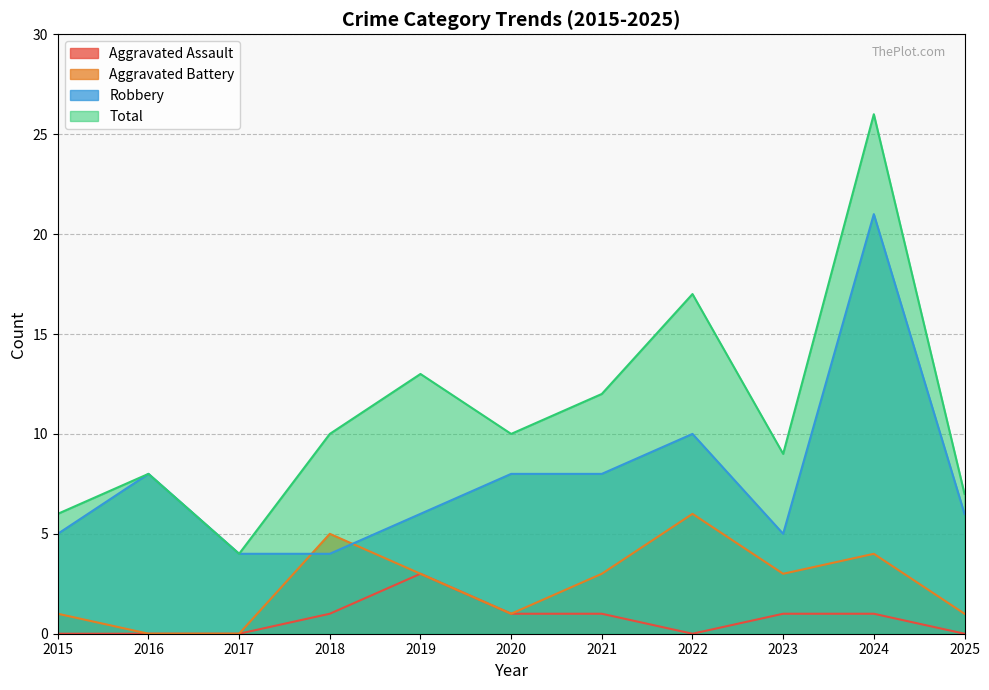

Does the chart have visible grid lines?

Yes